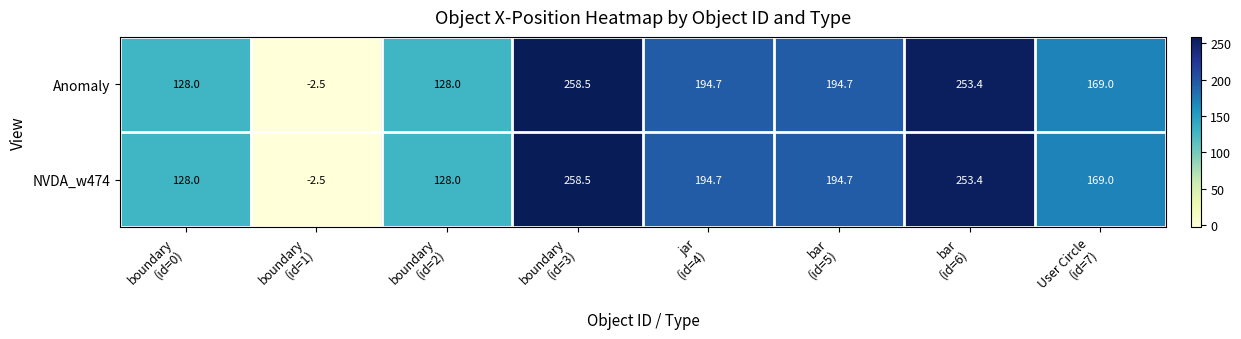

What is the difference between the maximum and second lowest values in the NVDA_w474 series?

130.5